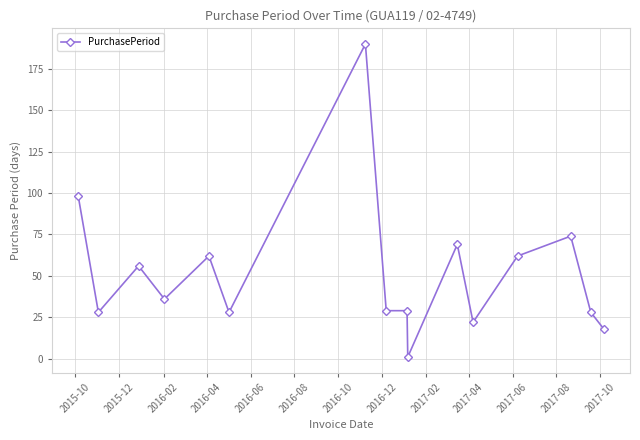

True or false: the data has more than 1 interior local peaks.

True